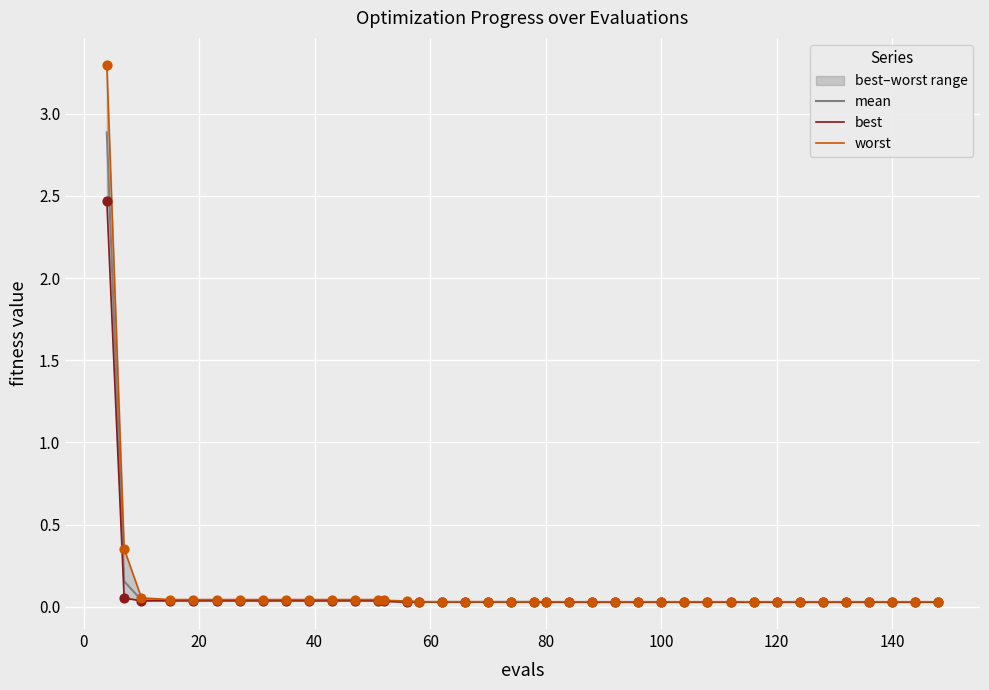

Which series has the largest total across all categories?

worst